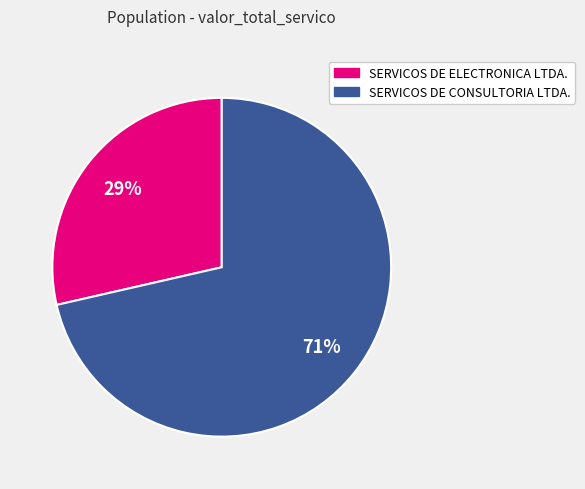

What percentage is the SERVICOS DE ELECTRONICA LTDA. slice, to the nearest percent?

29%